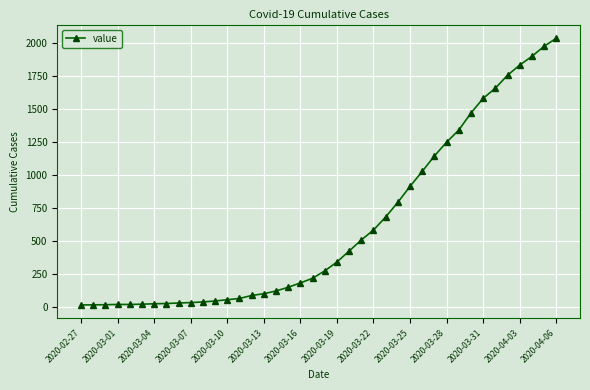

Is this an area chart (filled region under the line)?

No